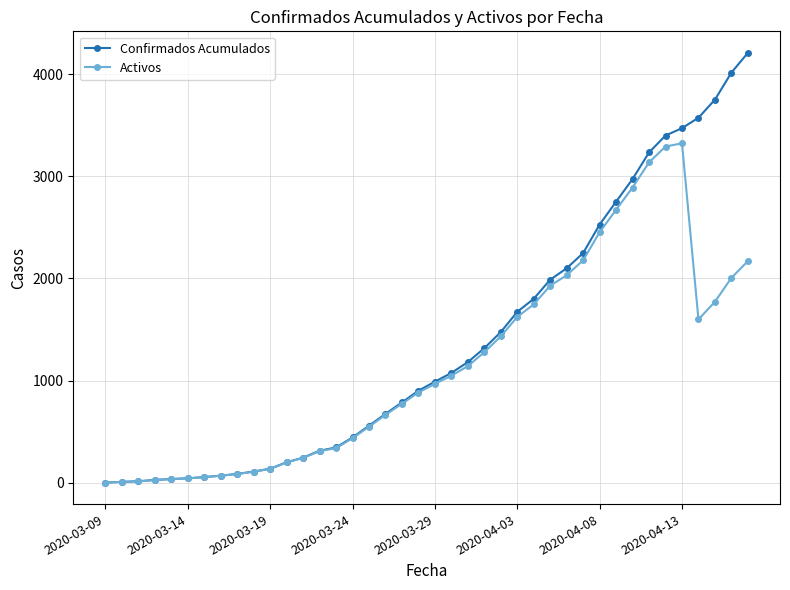

Which series has the largest range (max minus min)?

Confirmados Acumulados